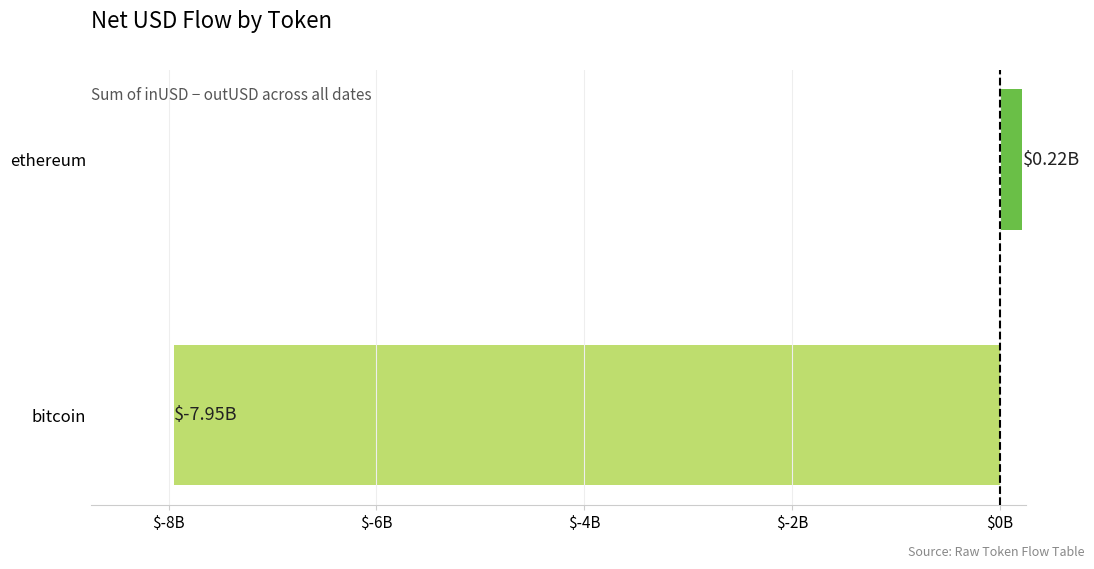

How many series are shown in this chart?

1